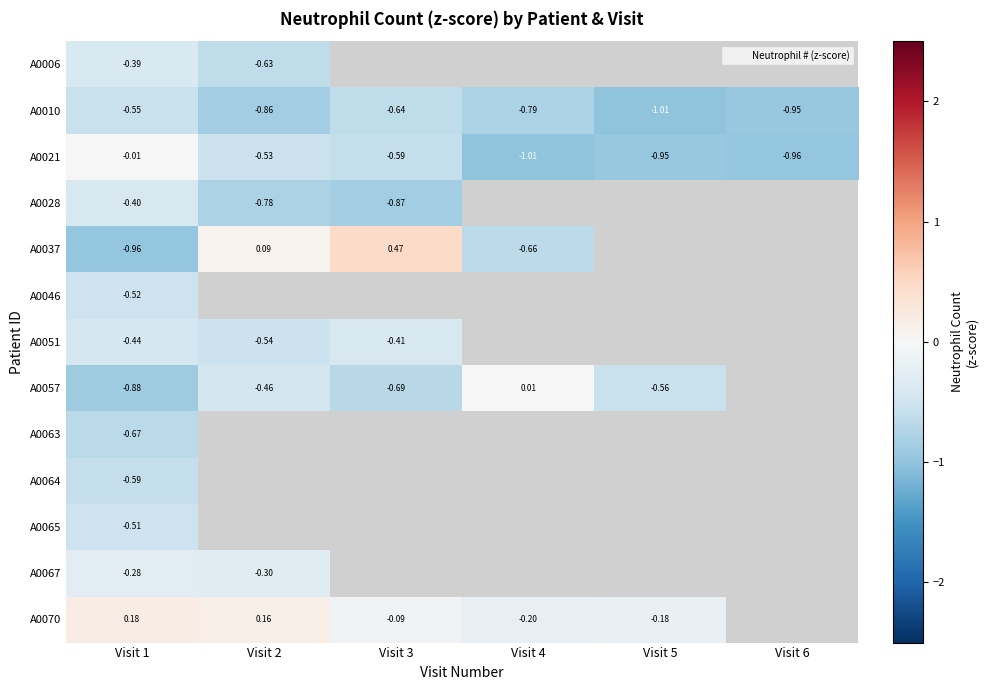

What is the difference between the second highest and minimum values in the A0010 series?

0.4